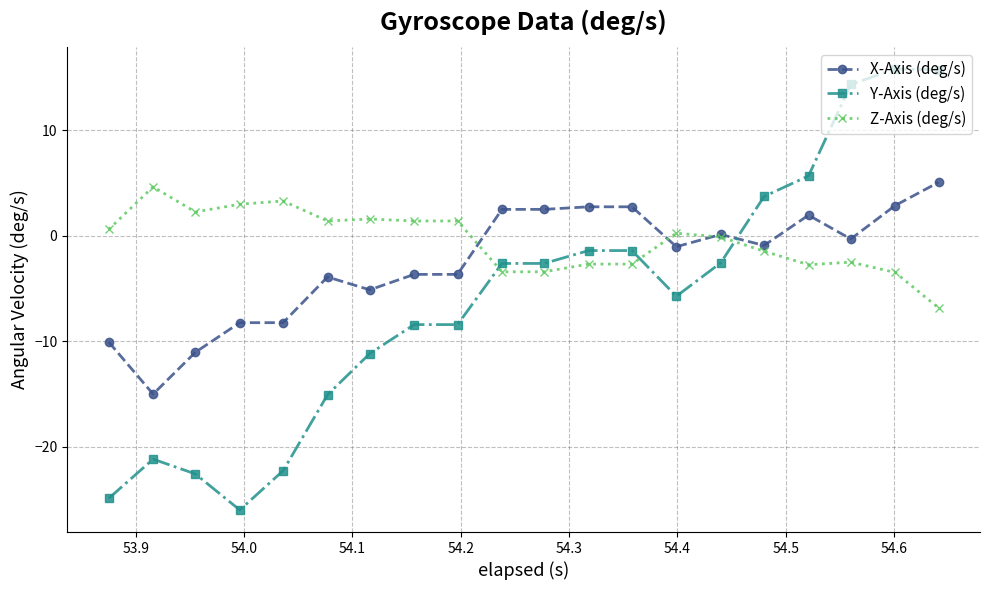

True or false: Z-Axis (deg/s) has more than 2 interior local peaks.

True